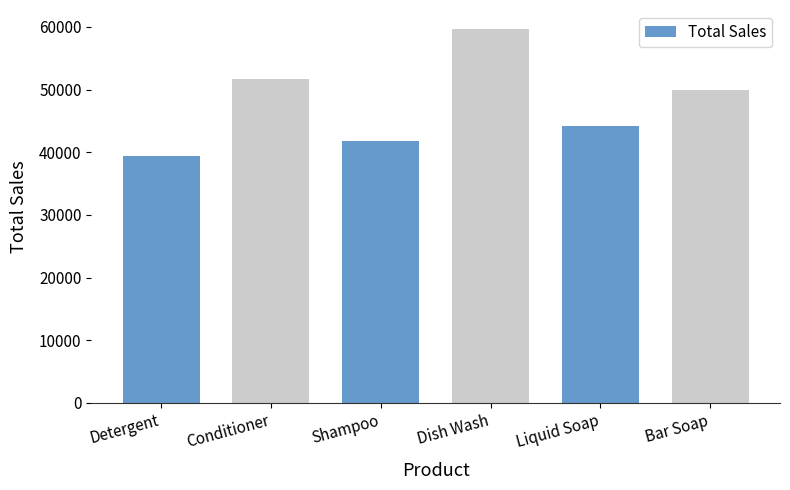

List the labels in order of value, smallest first.

Detergent, Shampoo, Liquid Soap, Bar Soap, Conditioner, Dish Wash